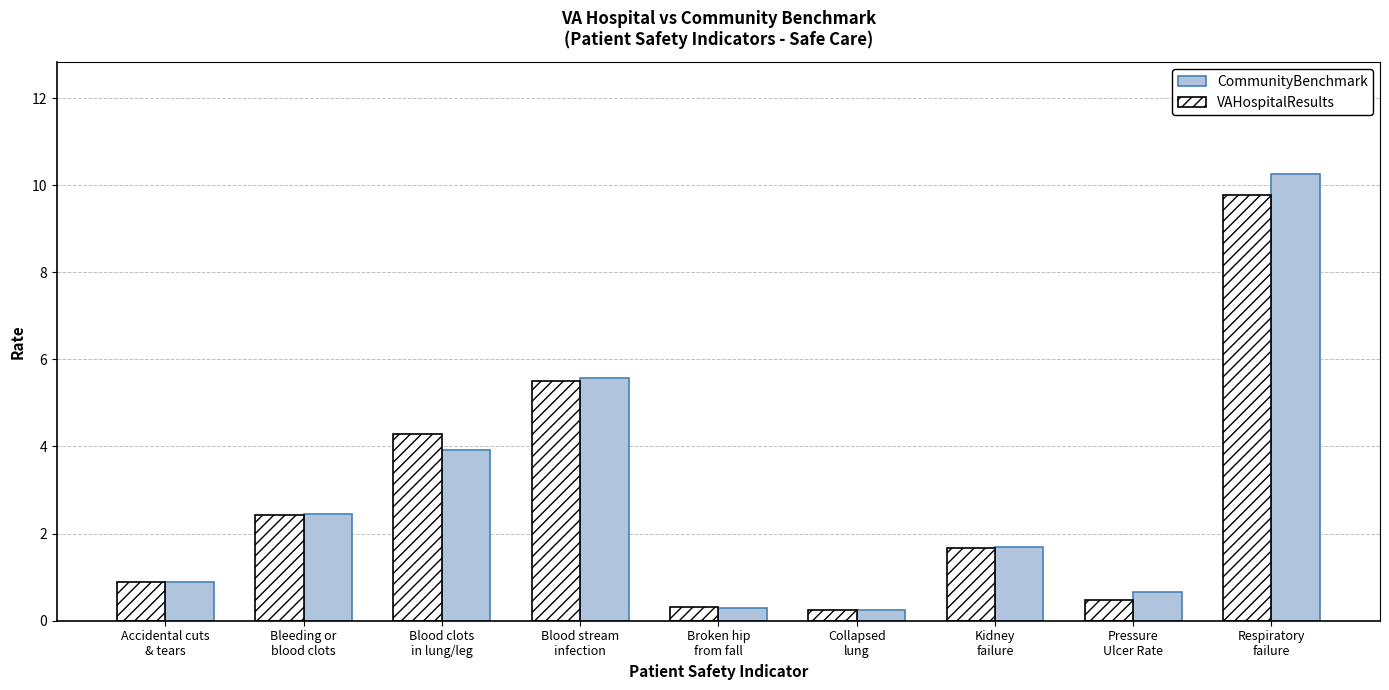

What is the maximum value for VAHospitalResults?

9.8